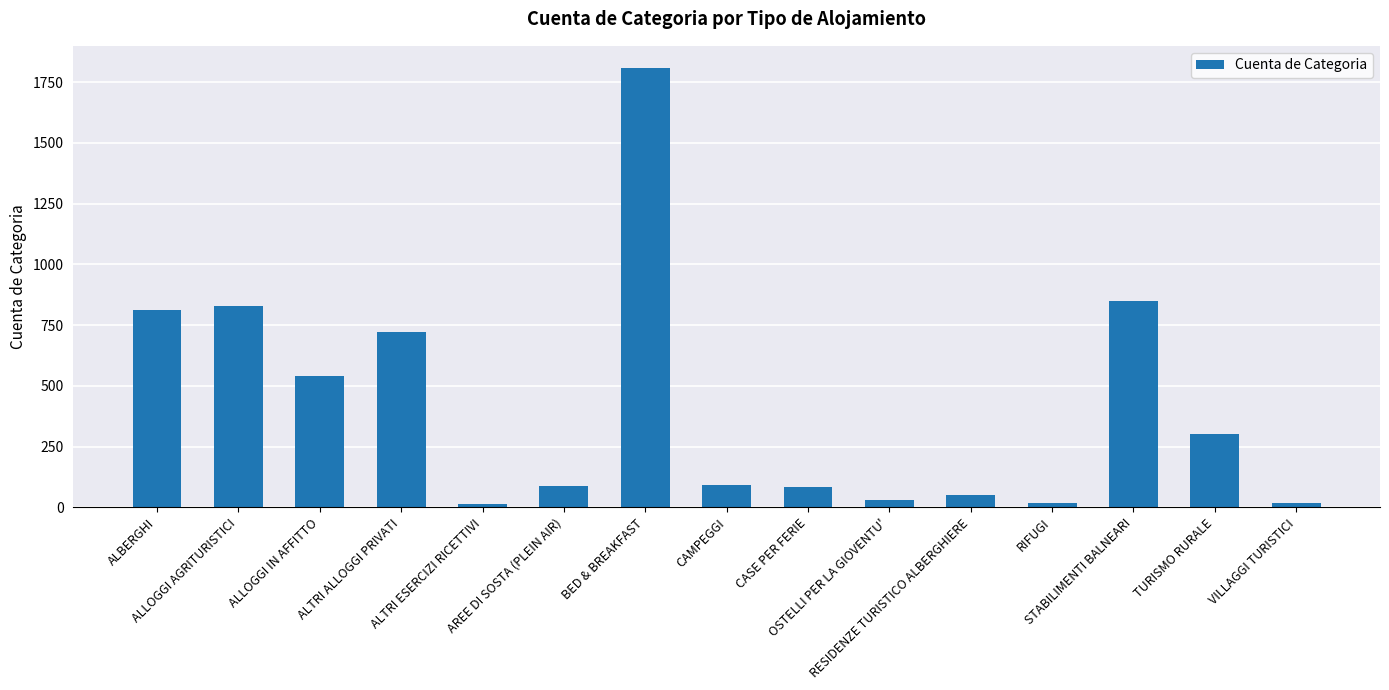

What is the label of the 13th bar from the right?

ALLOGGI IN AFFITTO